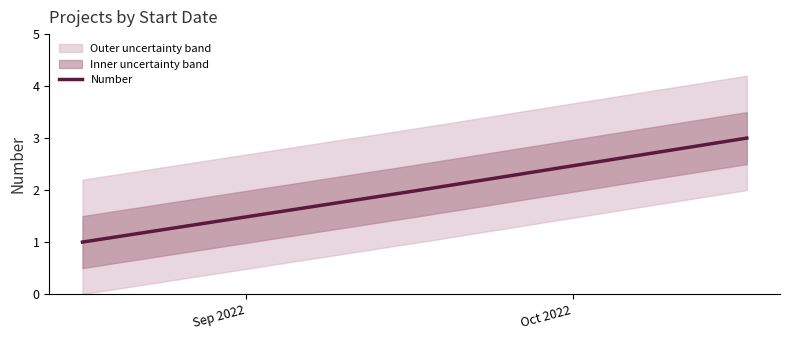

How many categories are shown in the chart?

3